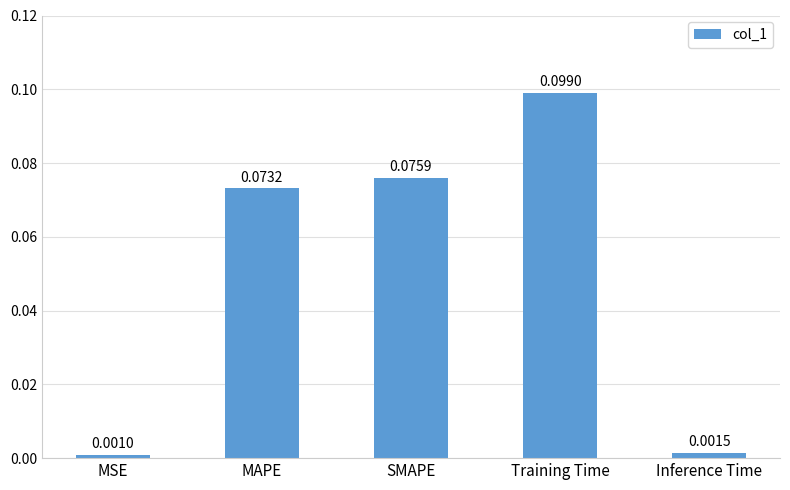

What is the sum of all values?

0.3